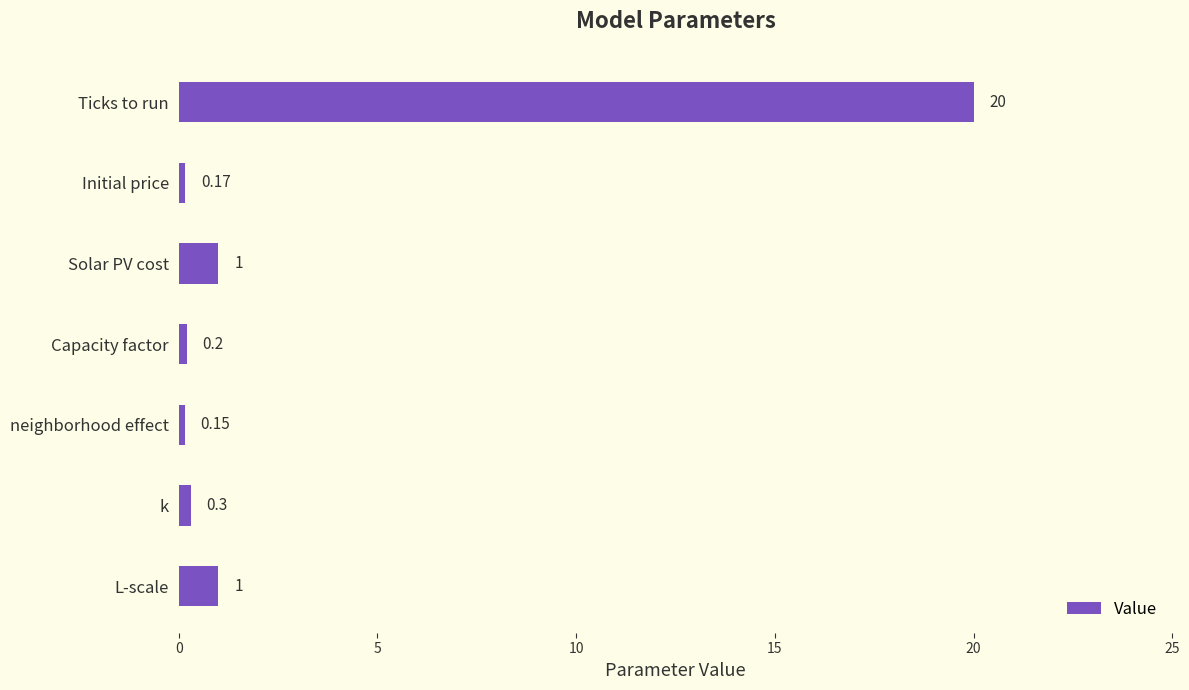

What is the label of the 4th bar from the bottom?

Capacity factor